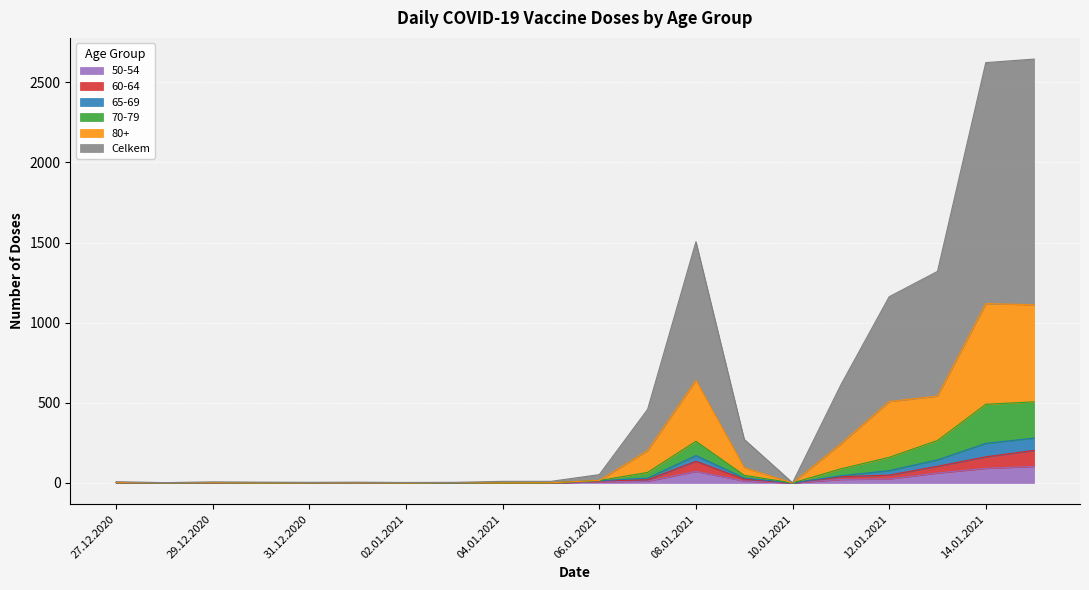

How many data points does each series have?

20